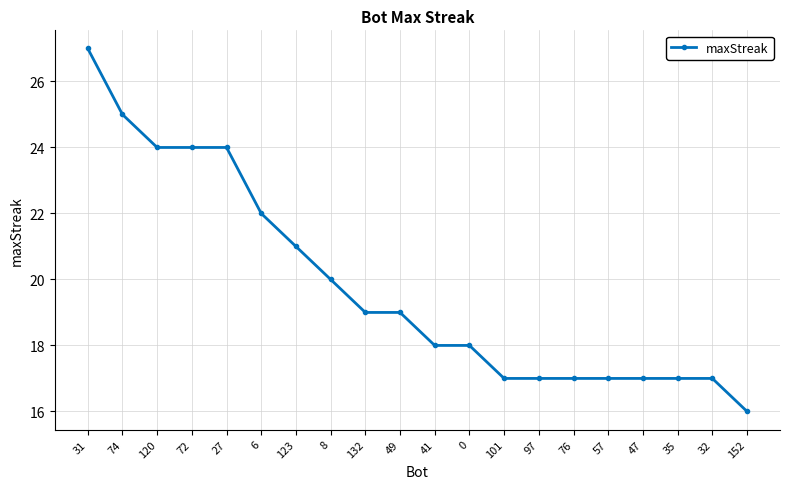

The chart shows a value of 14 at 31. True or false?

False